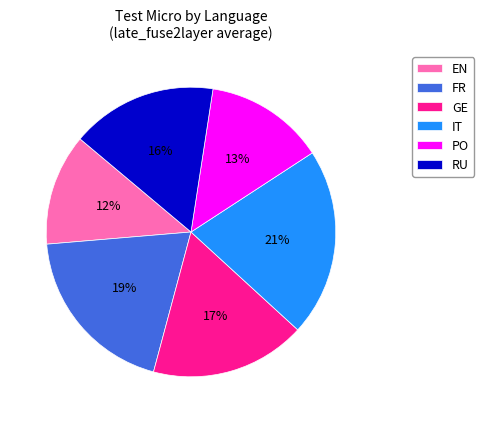

Which slice is the largest?

IT